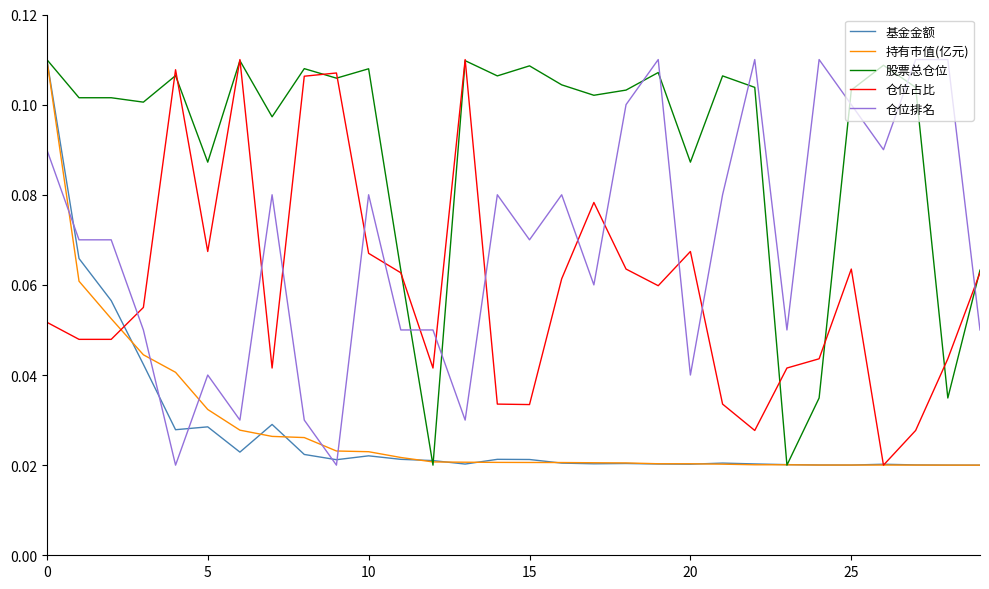

Which series has the largest total across all categories?

股票总仓位